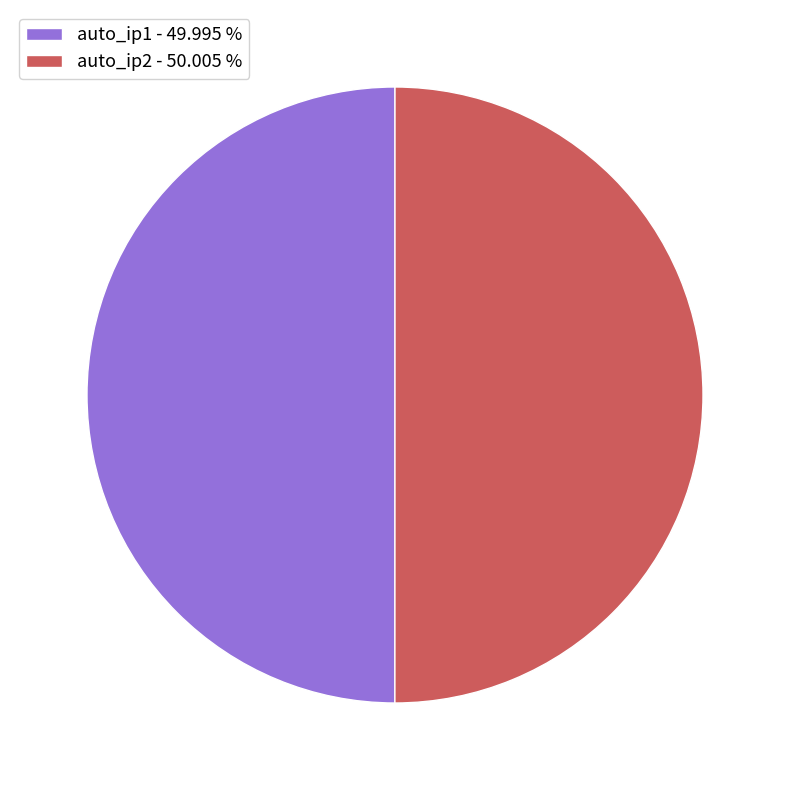

Approximately how many times larger is the value at auto_ip2 - 50.005 % compared to auto_ip1 - 49.995 %?

1.0